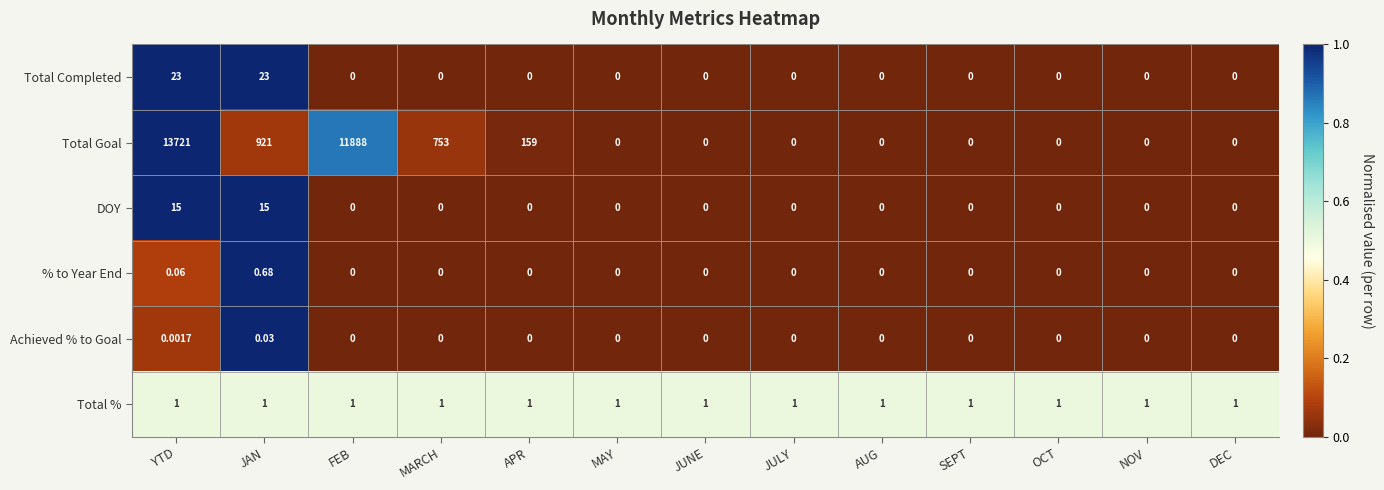

Between JAN and AUG, which series saw the biggest shift?

Total Goal